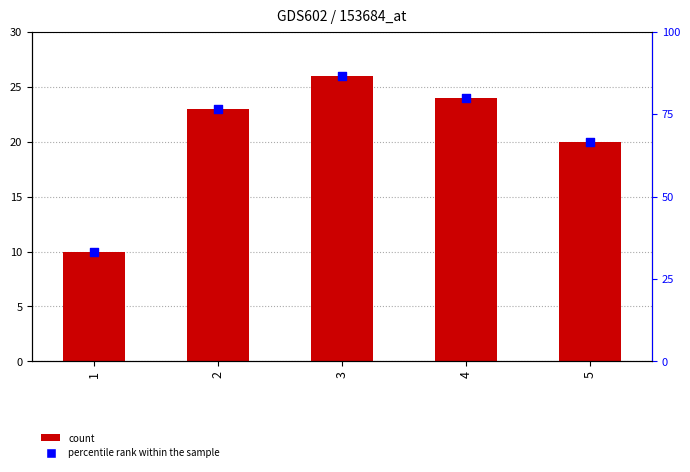

Is the value of count at 1 greater than the value of percentile rank within the sample at 1?

No